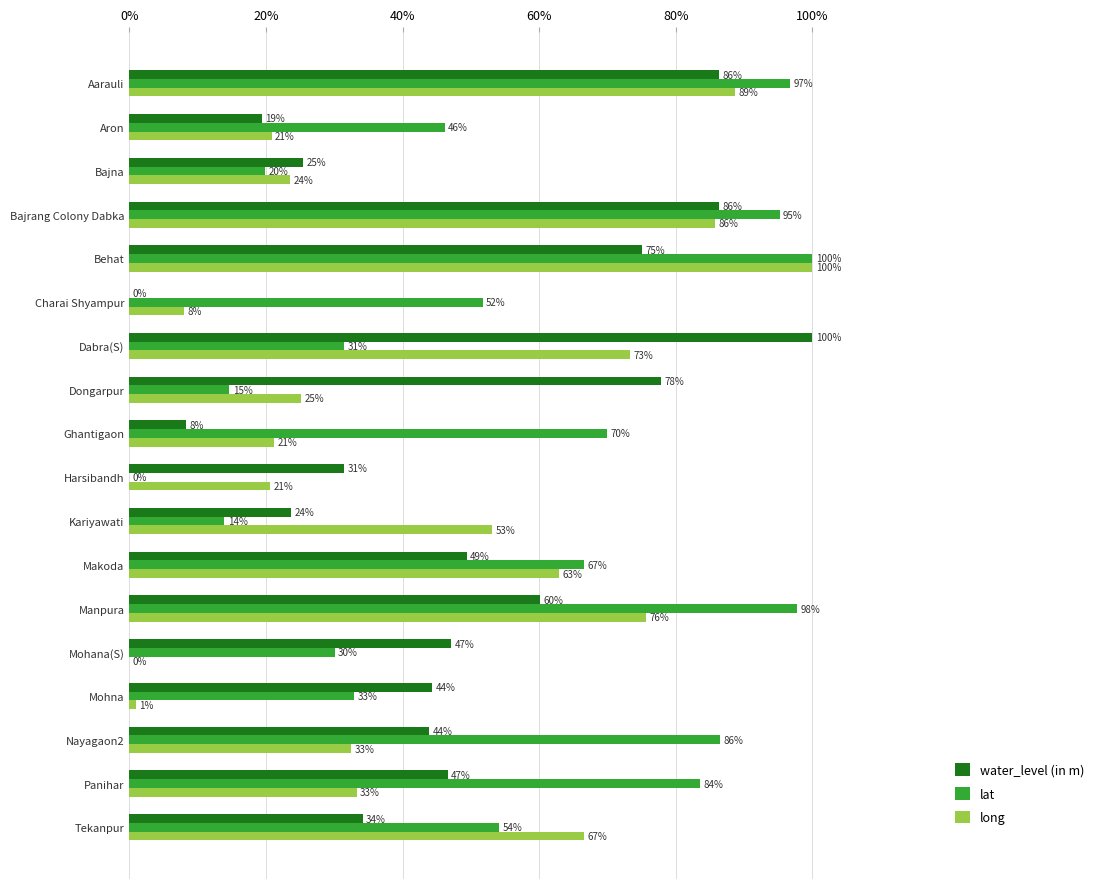

The long series shows 88.6 at Aarauli. True or false?

True